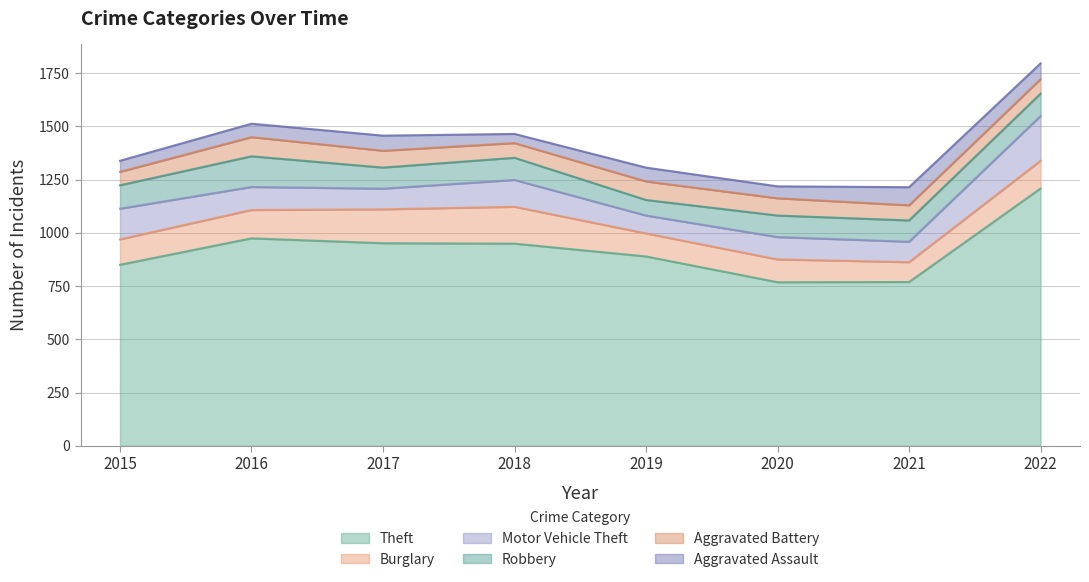

What is the difference between the second highest and minimum values in the Aggravated Assault series?

31